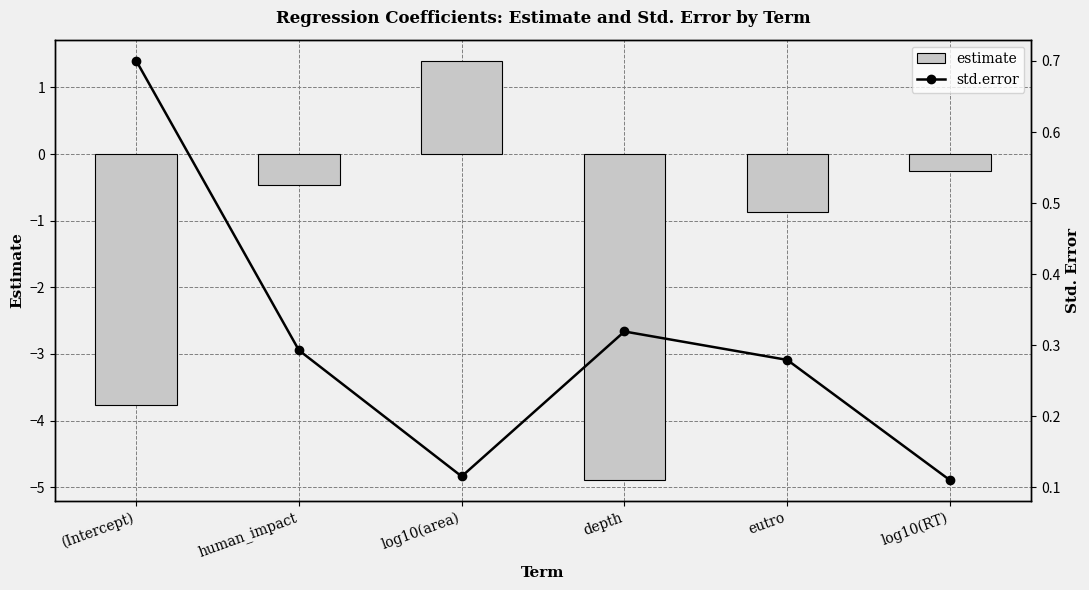

How many groups of bars are there?

6